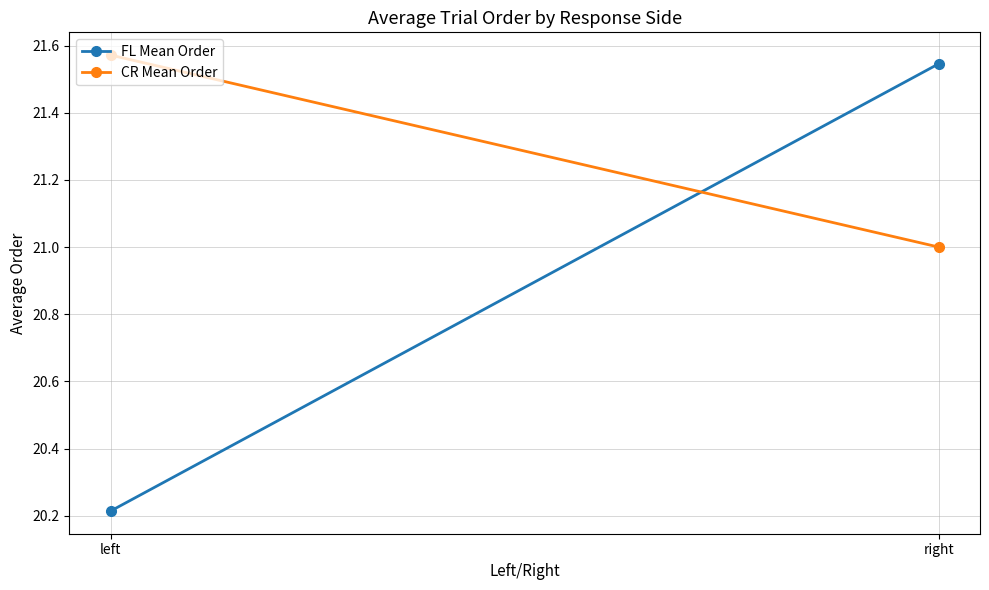

What is the label of the 2nd point from the right?

left